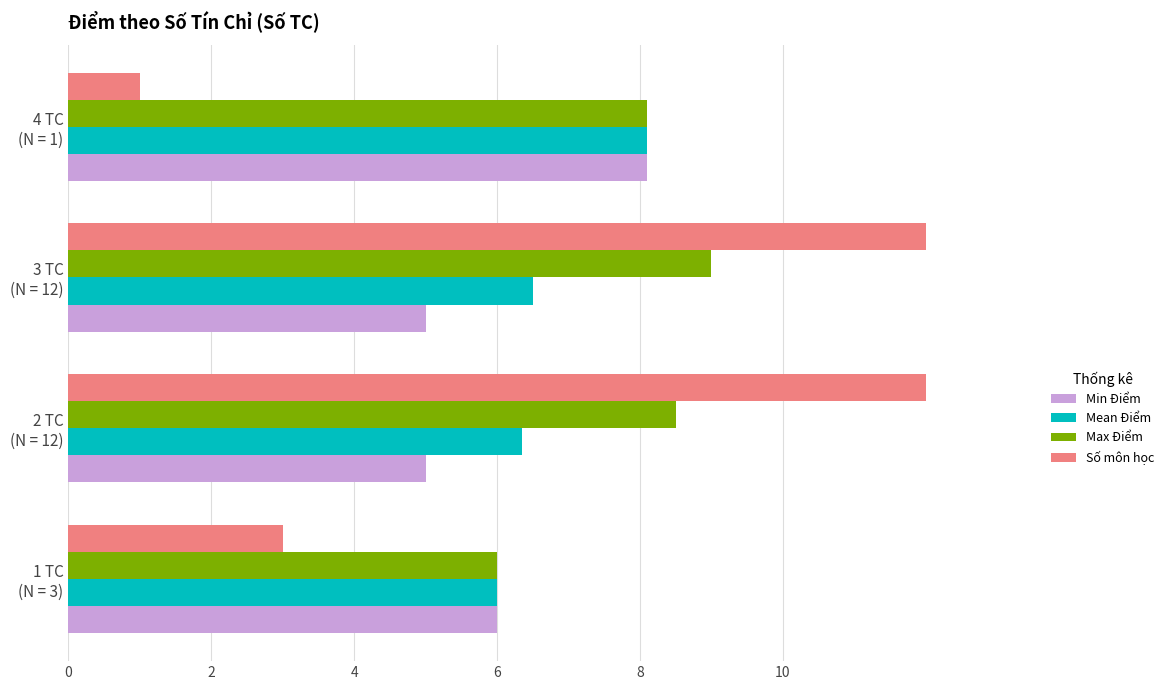

Which series has the largest total across all categories?

Max Điểm